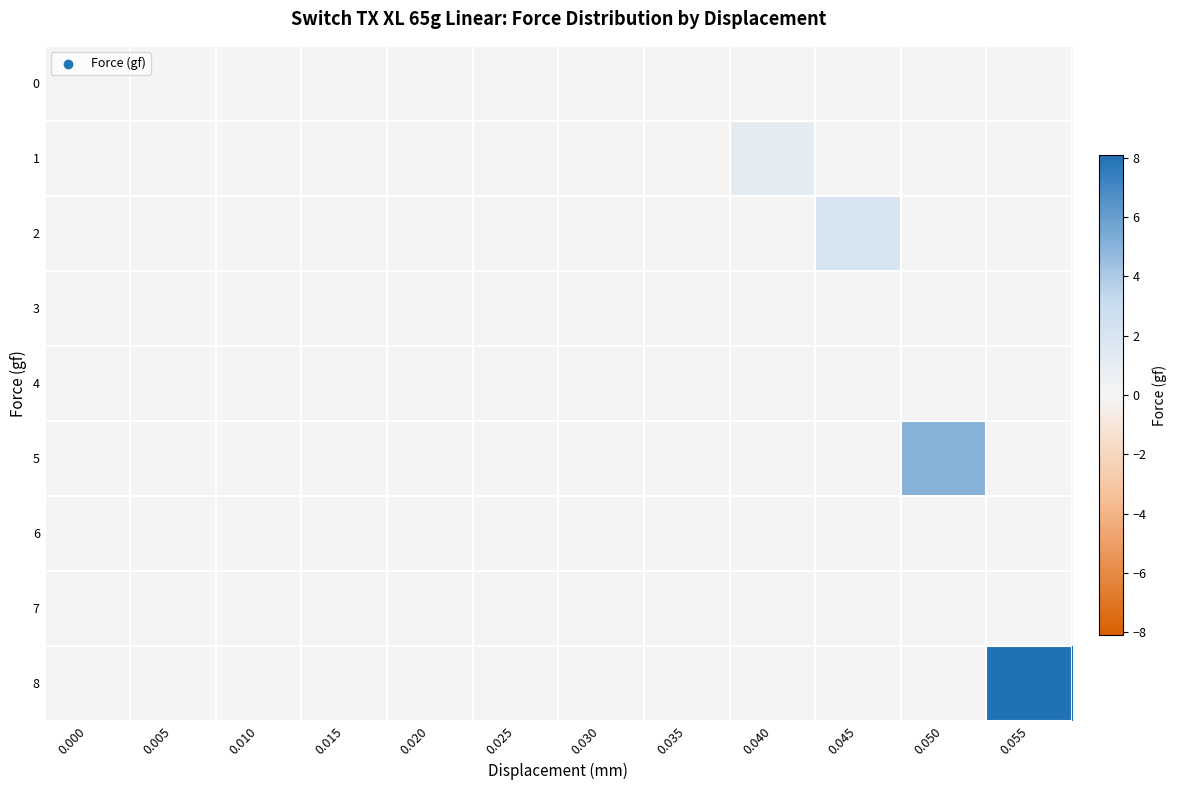

Which series has the largest range (max minus min)?

row_8